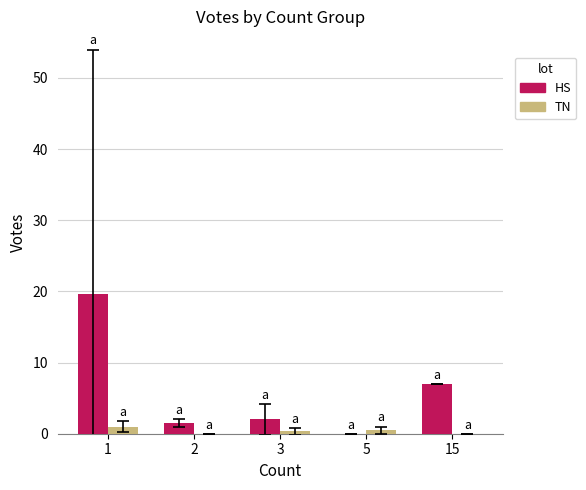

At which category is the sum across all series the highest?

1